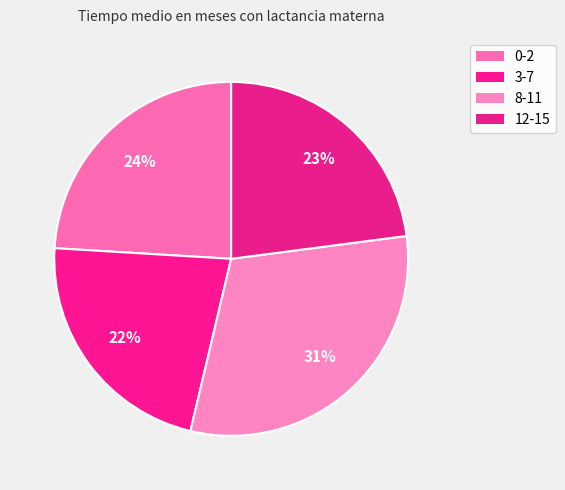

Is there any slice that represents more than half of the pie?

No